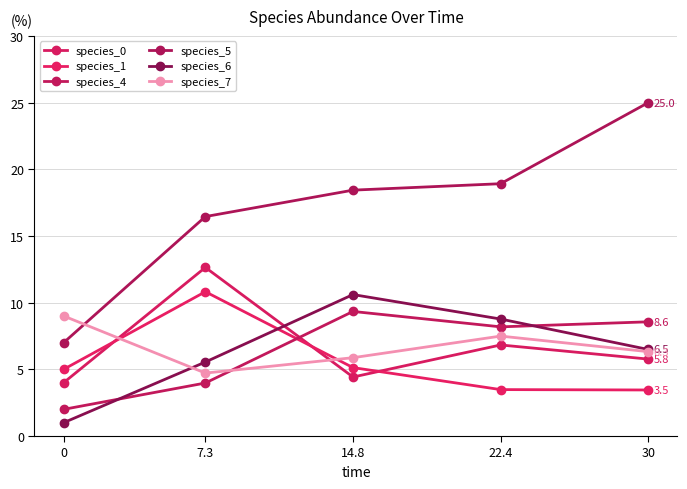

Where is the first local minimum for species_0?

14.8